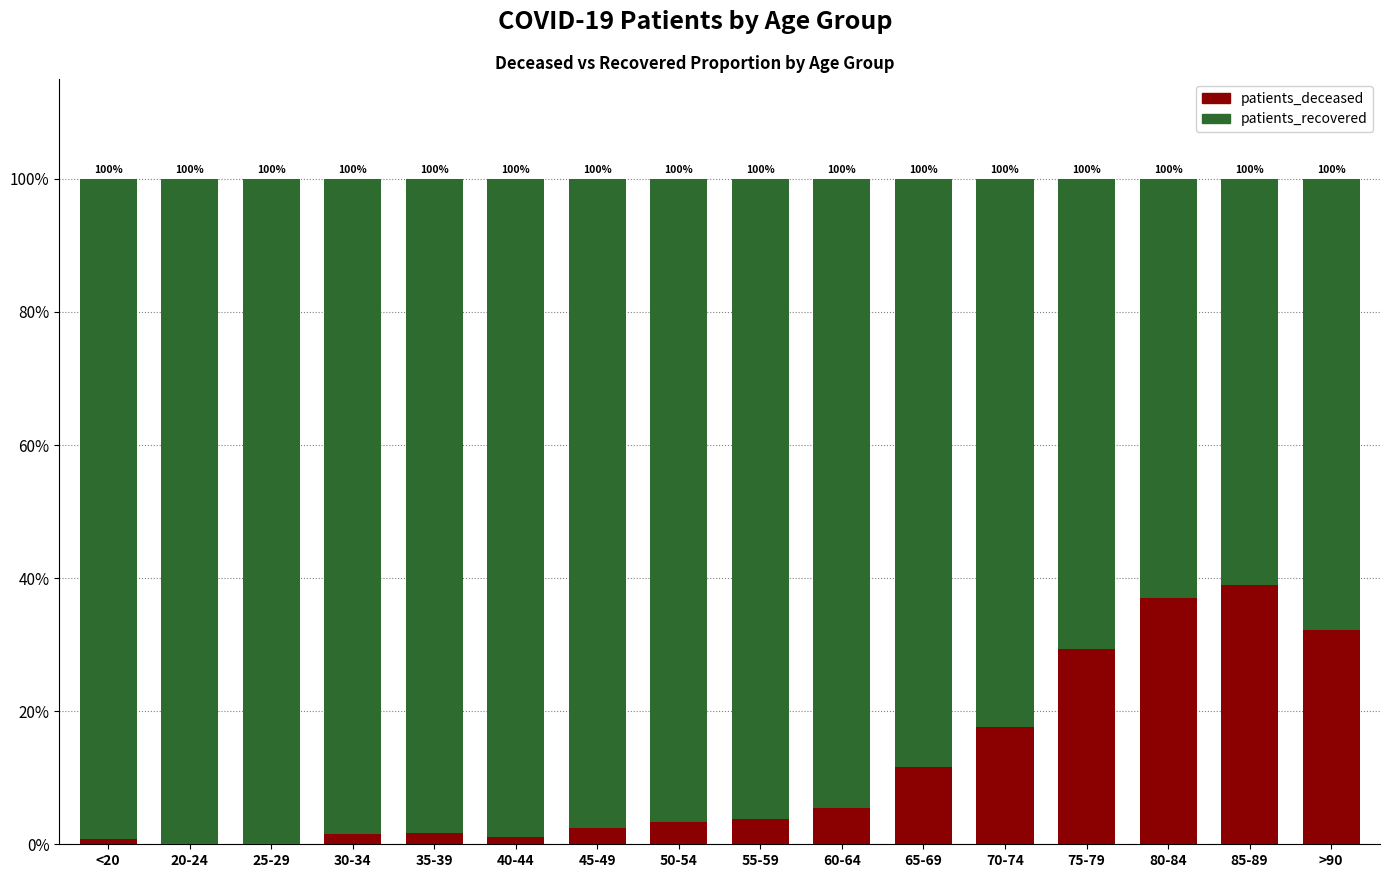

At which label does patients_deceased reach its peak?

85-89